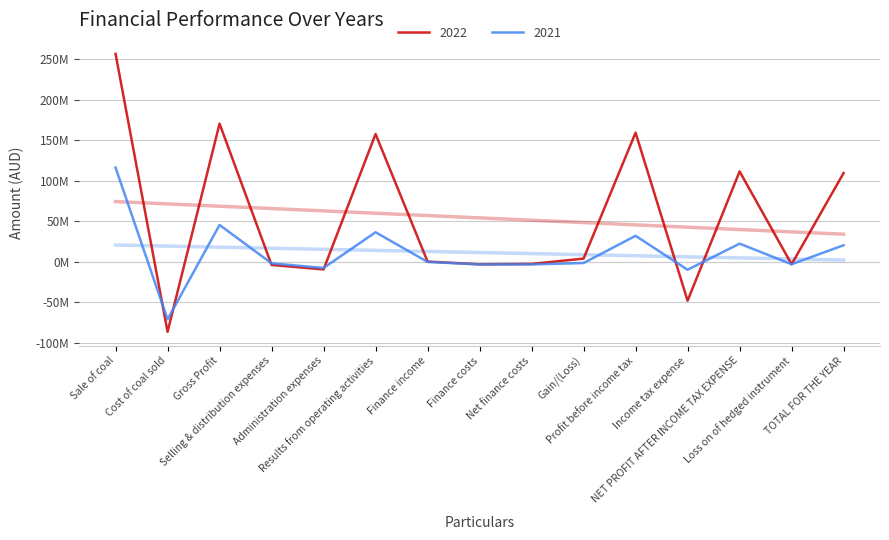

Is this an area chart (filled region under the line)?

No